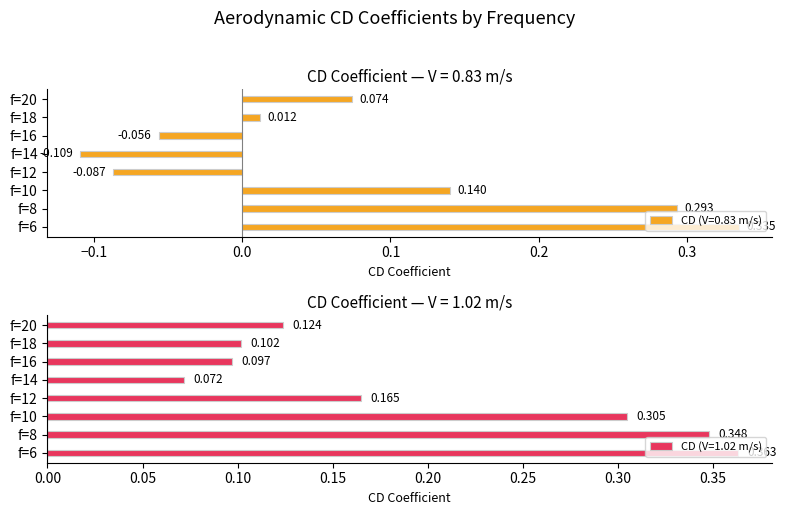

Are the bars horizontal?

Yes